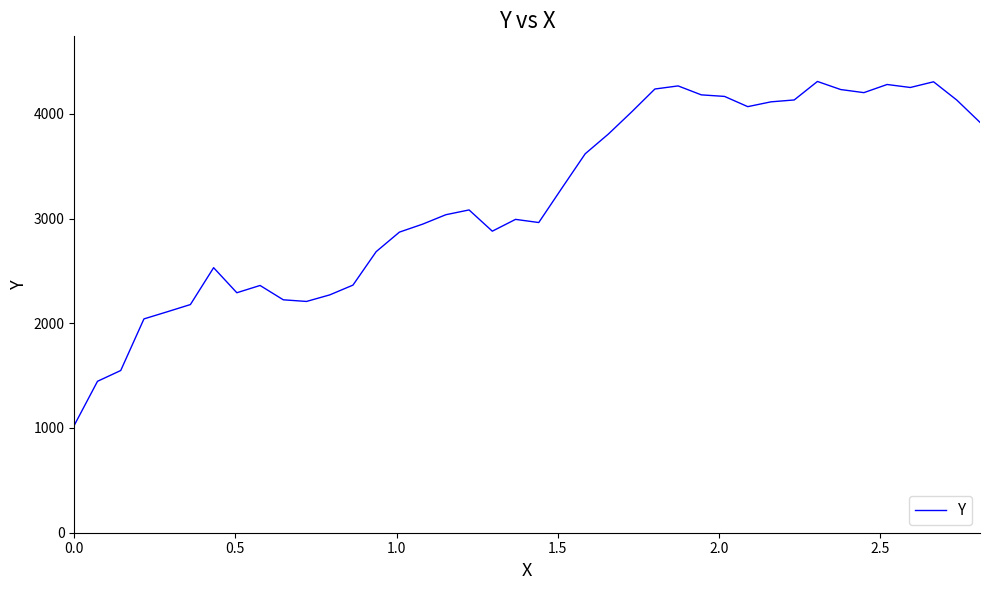

What is the minimum value shown in the chart?

1026.0